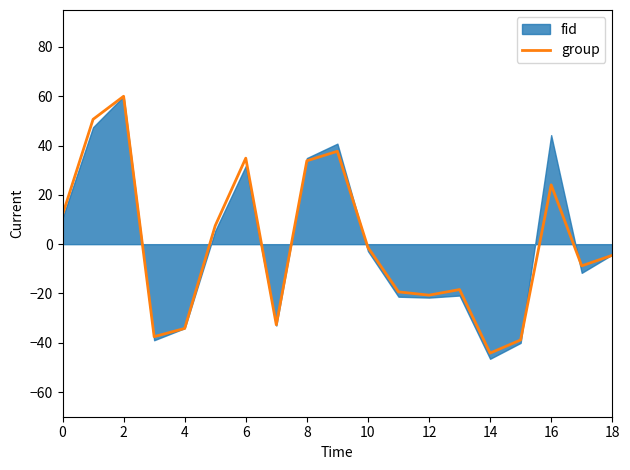

What is the difference between the maximum and minimum values?

104.2